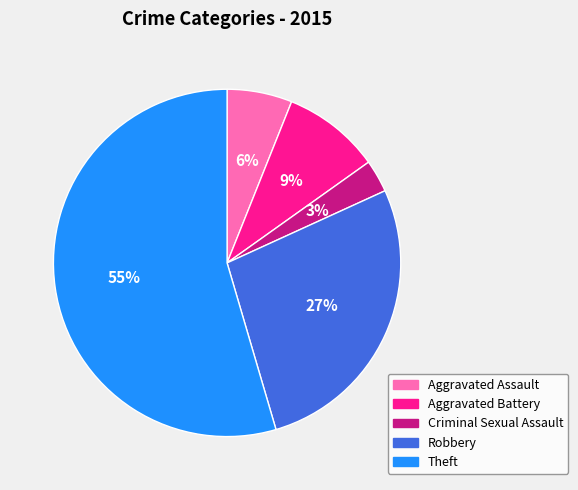

Rank the categories by value from highest to lowest.

Theft, Robbery, Aggravated Battery, Aggravated Assault, Criminal Sexual Assault